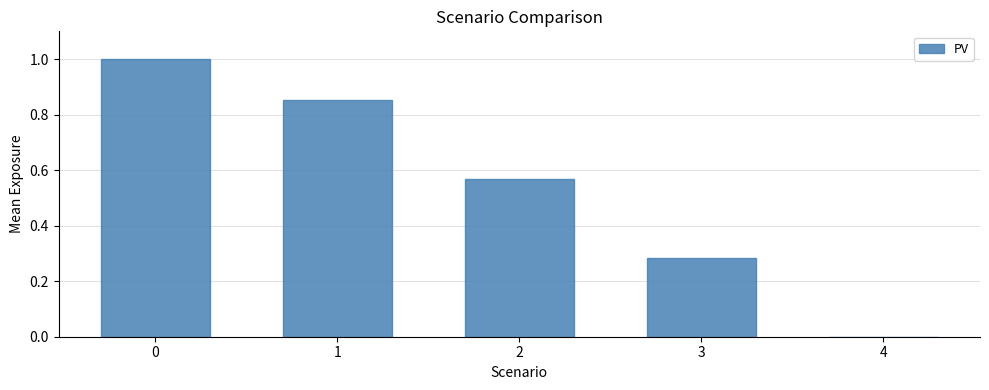

Which has a higher value, 4 or 1?

1